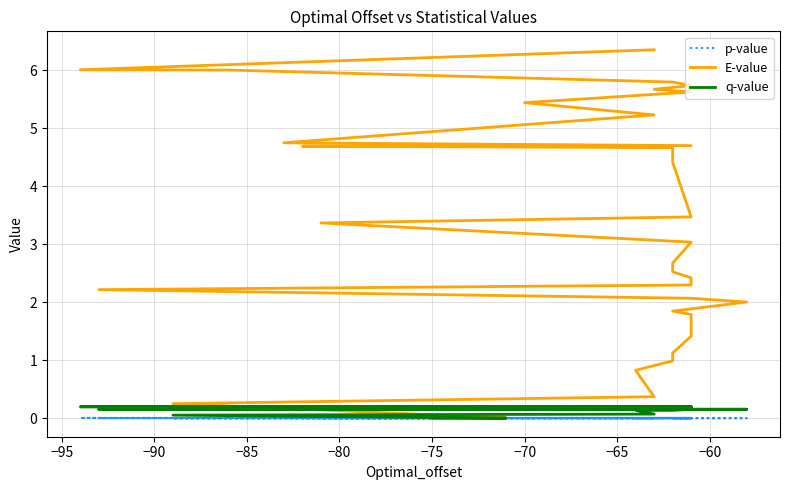

How many categories are shown in the chart?

40